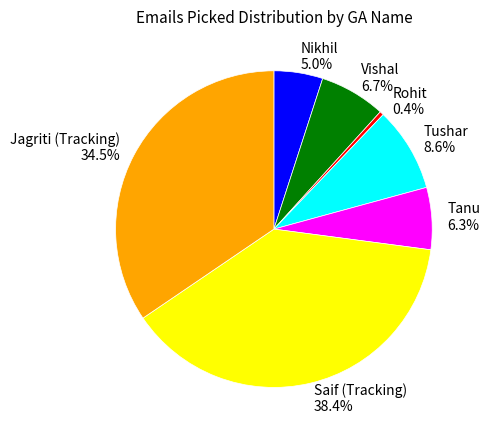

Is there any slice that represents more than half of the pie?

No